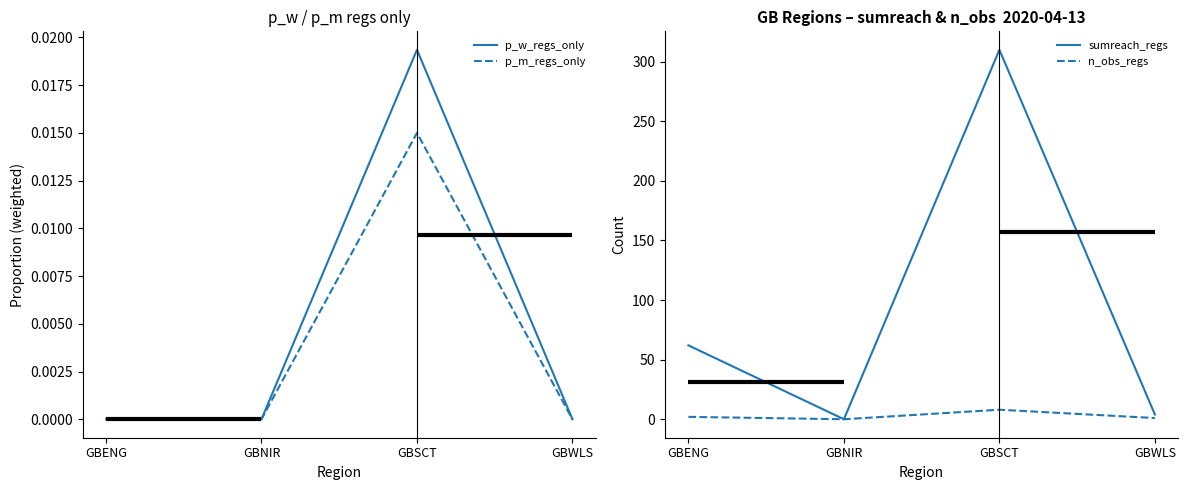

True or false: p_w_regs_only and sumreach_regs intersect in this chart.

False